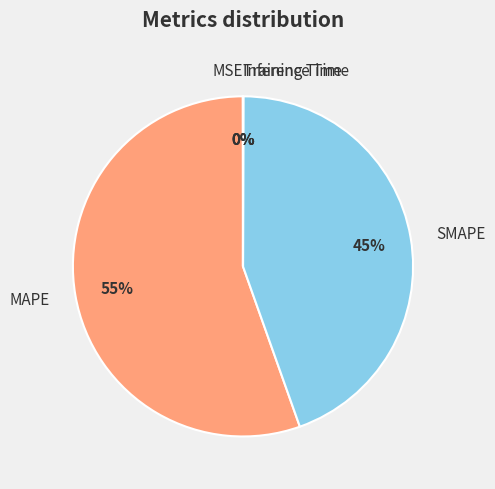

To the nearest percent, what is the average slice percentage?

20%